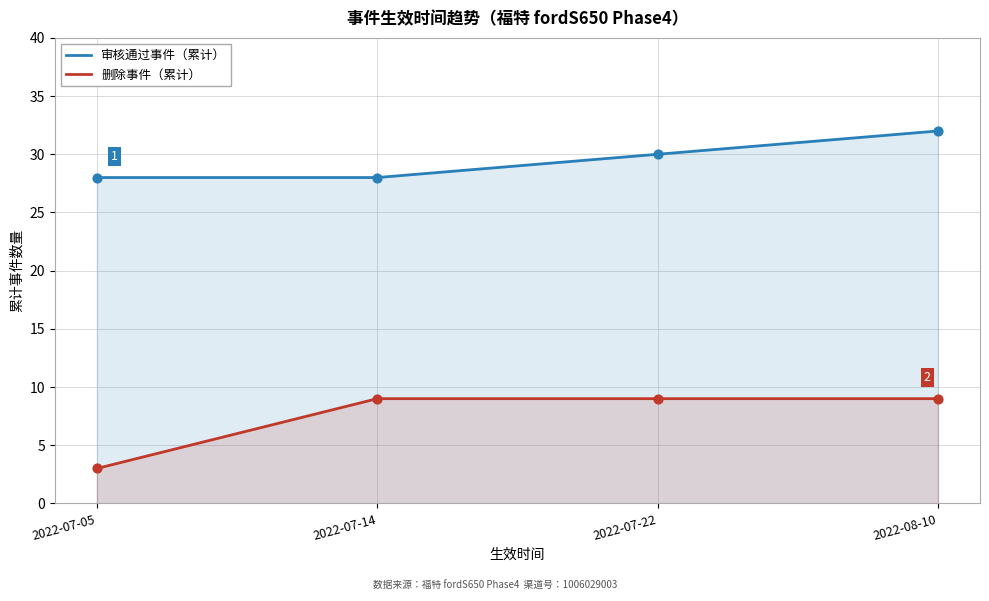

At which category is the sum across all series the highest?

2022-08-10